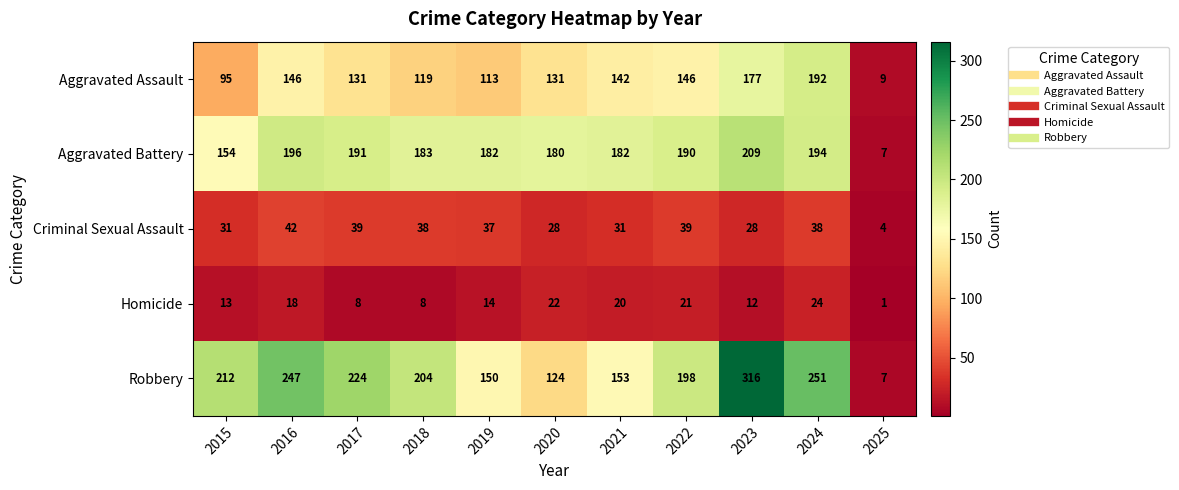

What is the difference between the highest and lowest values at 2022?

177